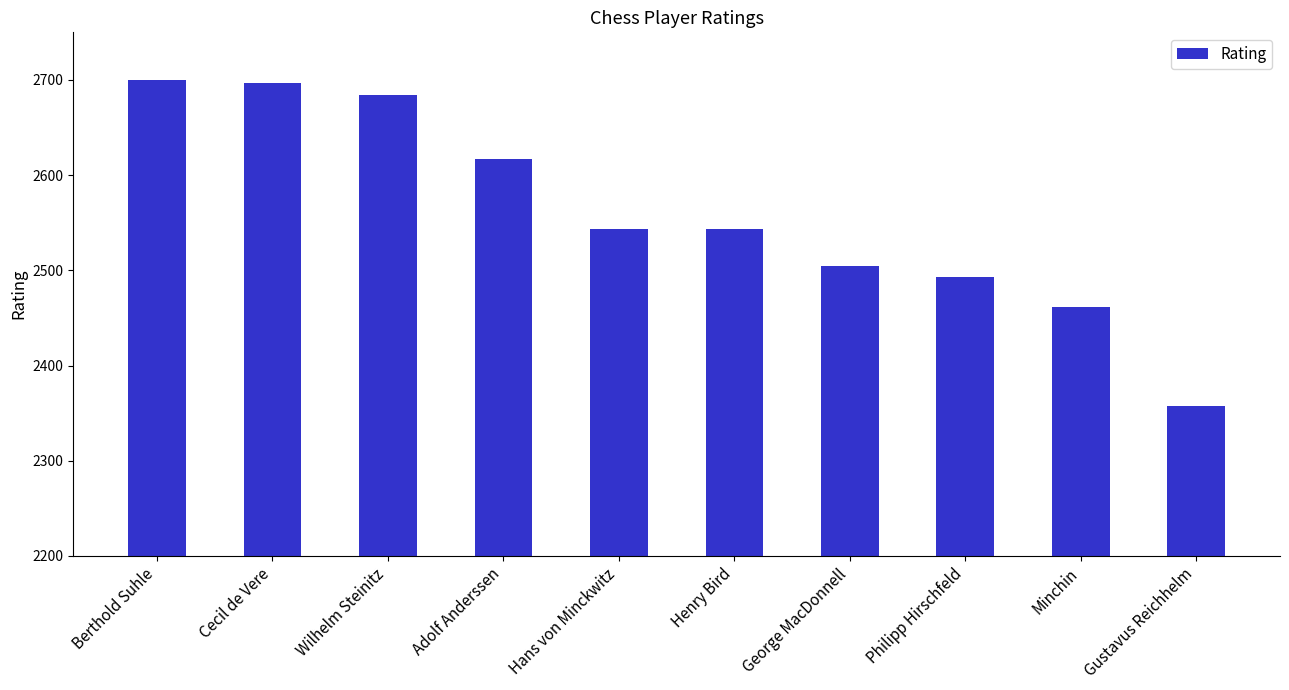

What is the value of the 9th bar from the left?

2461